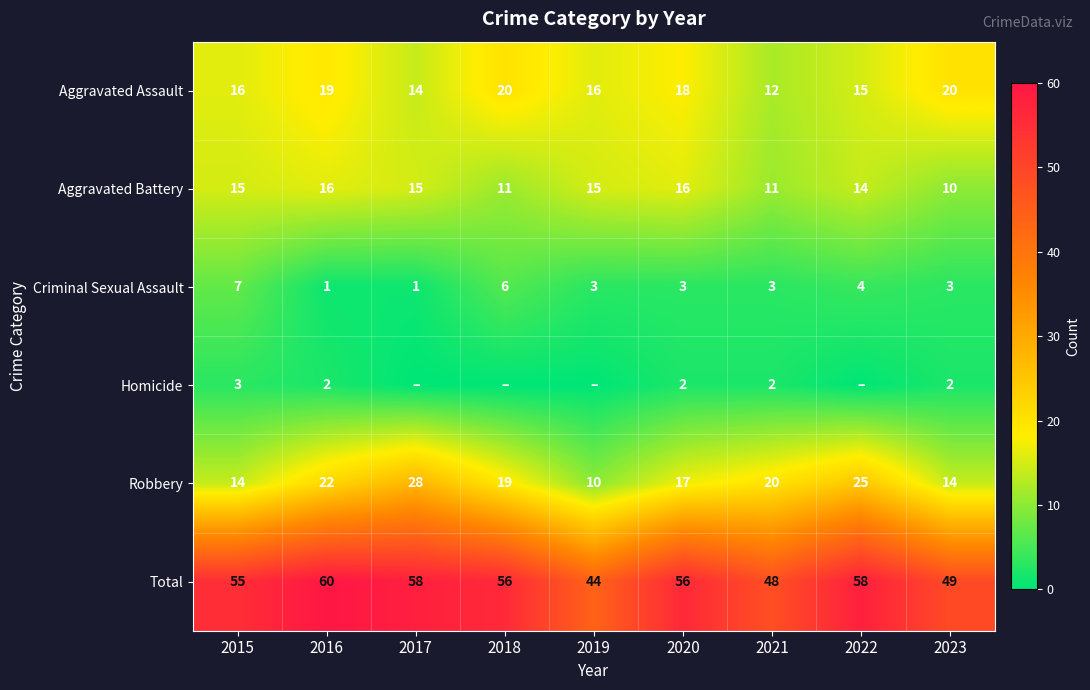

What is the approximate value of Aggravated Battery at 2023?

10